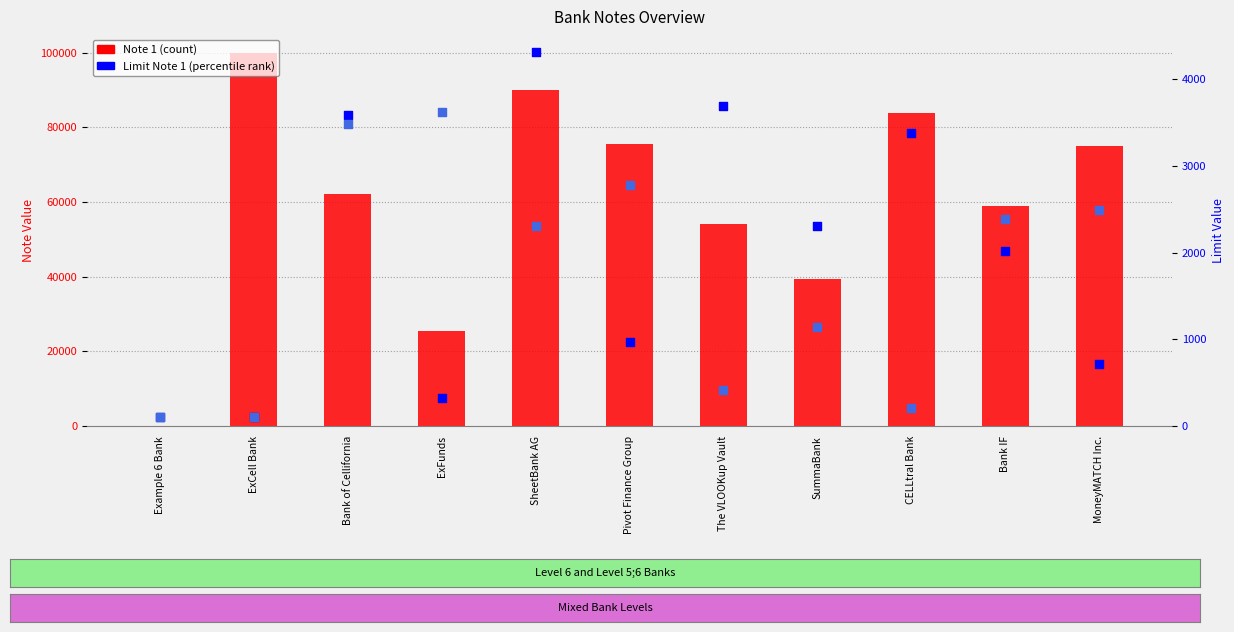

Is the value of Limit Note 1 at ExFunds greater than the value of Limit Note 2 at SheetBank AG?

No